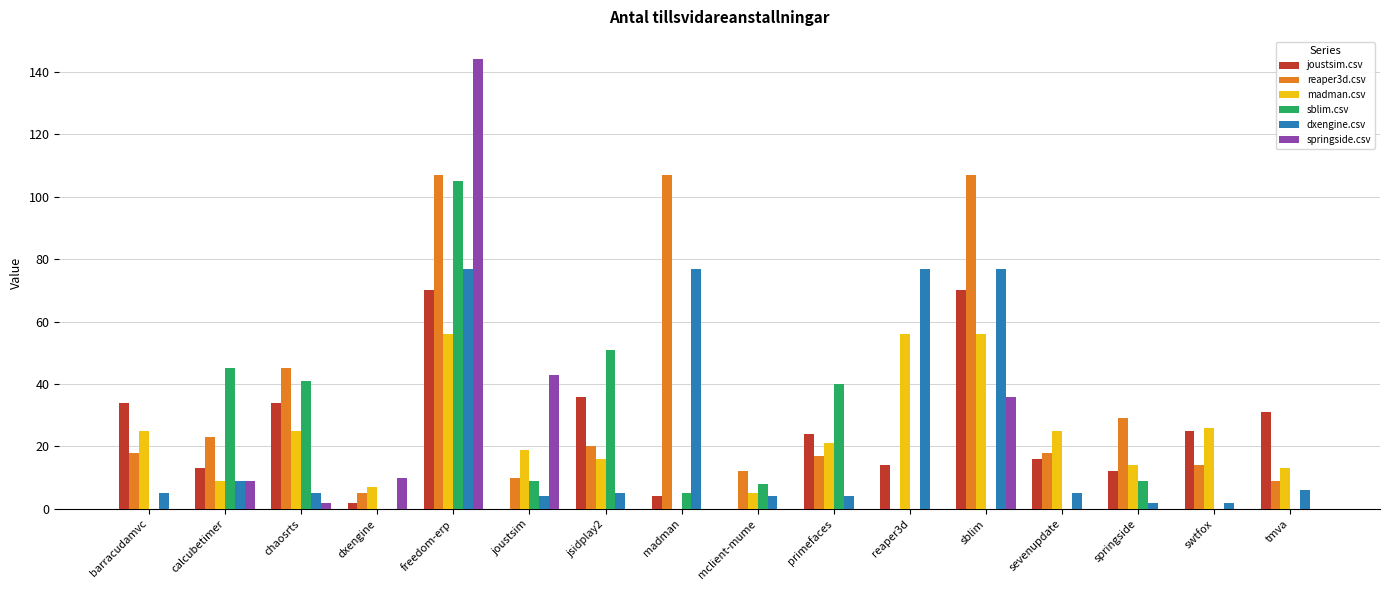

What is the total value across all series at sblim?

346